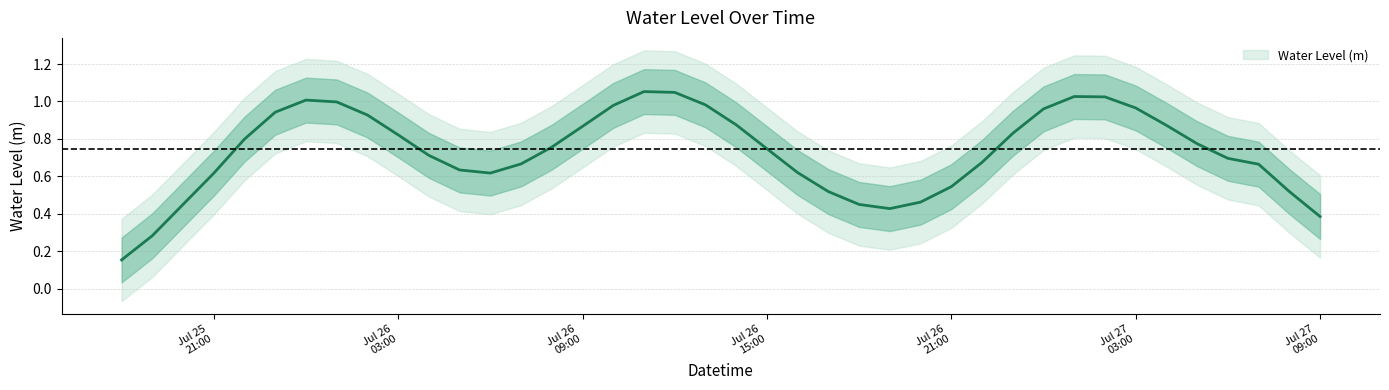

Is it true that the value at 2023-07-26 06:00:00 is 0.6?

True